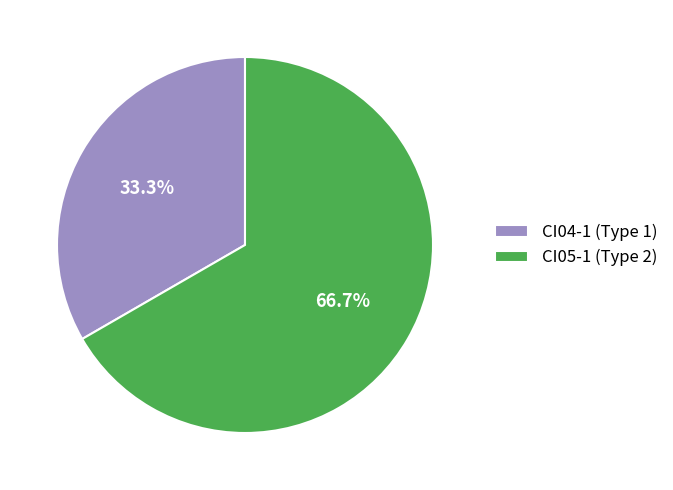

To the nearest percent, what percentage of the pie is CI04-1 (Type 1)?

33%